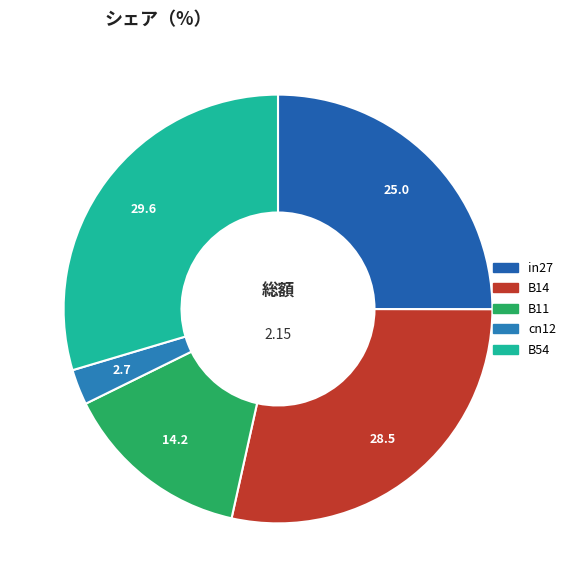

Rank the categories by value from lowest to highest.

cn12, B11, in27, B14, B54